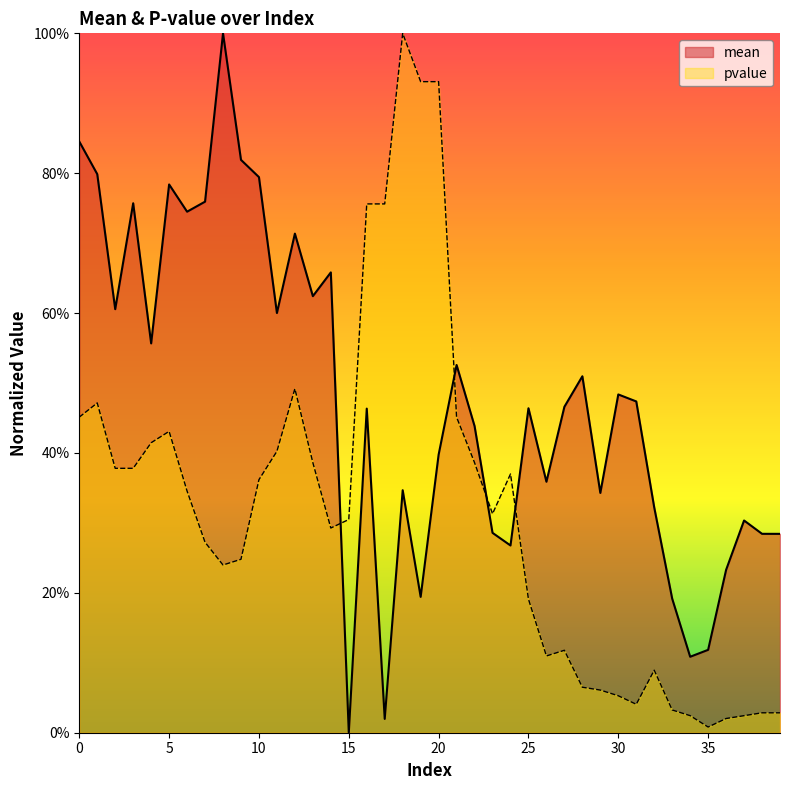

Reading right to left, what are all the values shown in this chart?

mean: 0.3	0.3	0.3	0.2	0.1	0.1	0.2	0.3	0.5	0.5	0.3	0.5	0.5	0.4	0.5	0.3	0.3	0.4	0.5	0.4	0.2	0.3	0.0	0.5	0.0	0.7	0.6	0.7	0.6	0.8	0.8	1.0	0.8	0.7	0.8	0.6	0.8	0.6	0.8	0.8
pvalue: 0.0	0.0	0.0	0.0	0.0	0.0	0.0	0.1	0.0	0.1	0.1	0.1	0.1	0.1	0.2	0.4	0.3	0.4	0.5	0.9	0.9	1.0	0.8	0.8	0.3	0.3	0.4	0.5	0.4	0.4	0.2	0.2	0.3	0.3	0.4	0.4	0.4	0.4	0.5	0.5